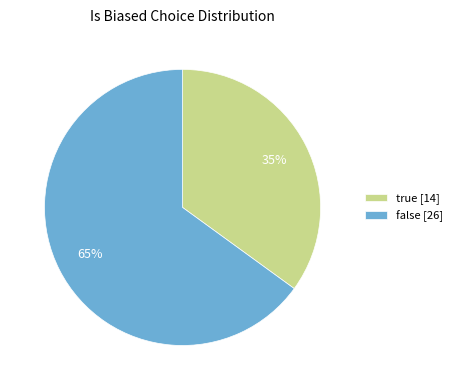

To the nearest percent, what is the difference between the largest and smallest slice percentages?

30%